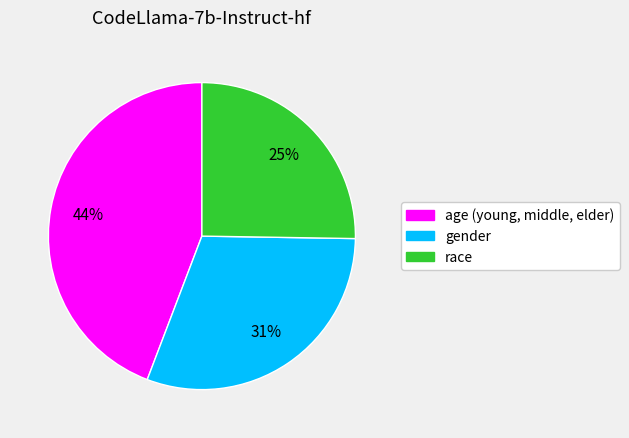

Which category has the biggest portion of the pie?

age (young, middle, elder)